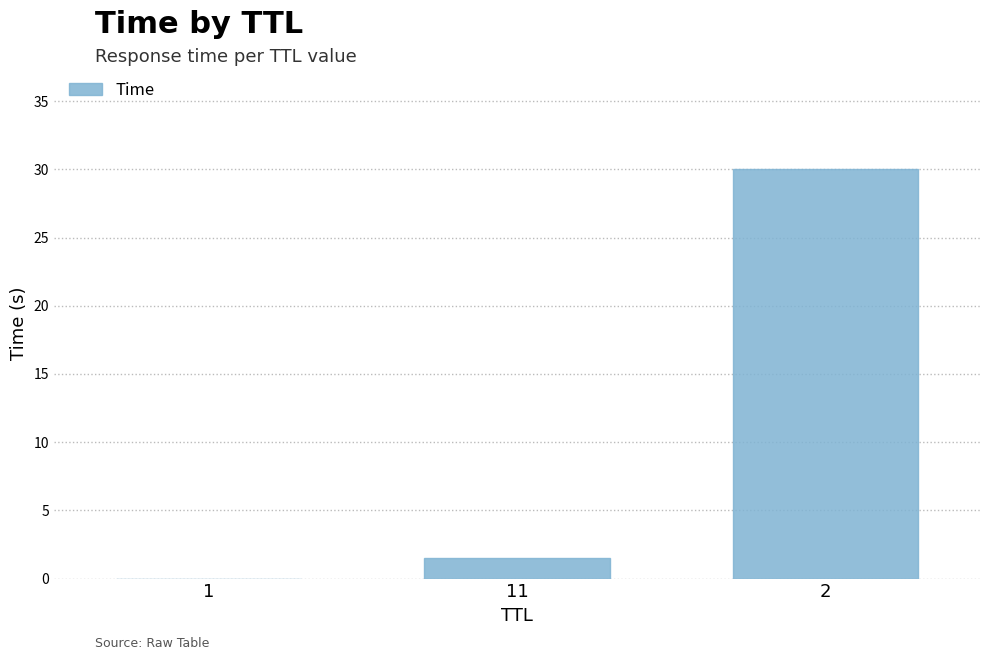

True or false: the data shows 0.0 at 1.

True